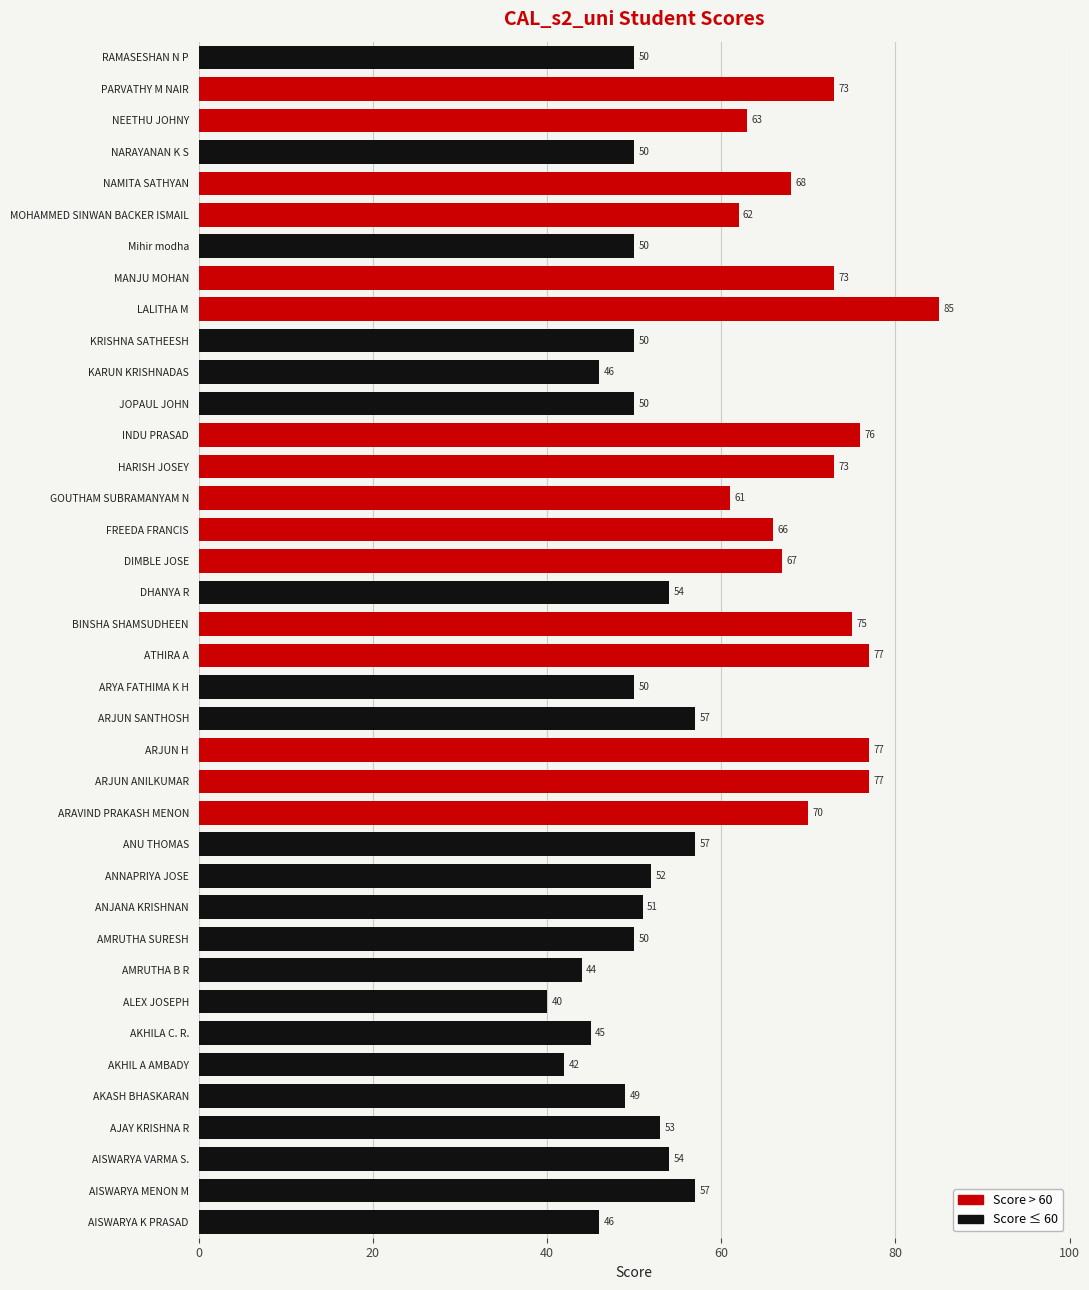

The value at ARJUN H is 77. True or false?

True